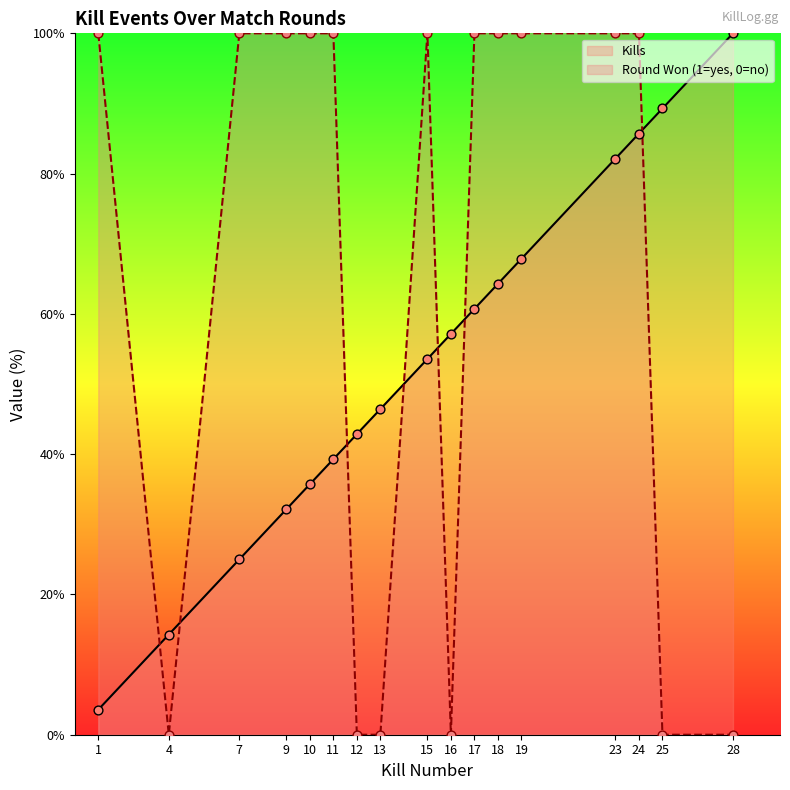

Which series has the largest total across all categories?

Round Won (1=yes, 0=no)